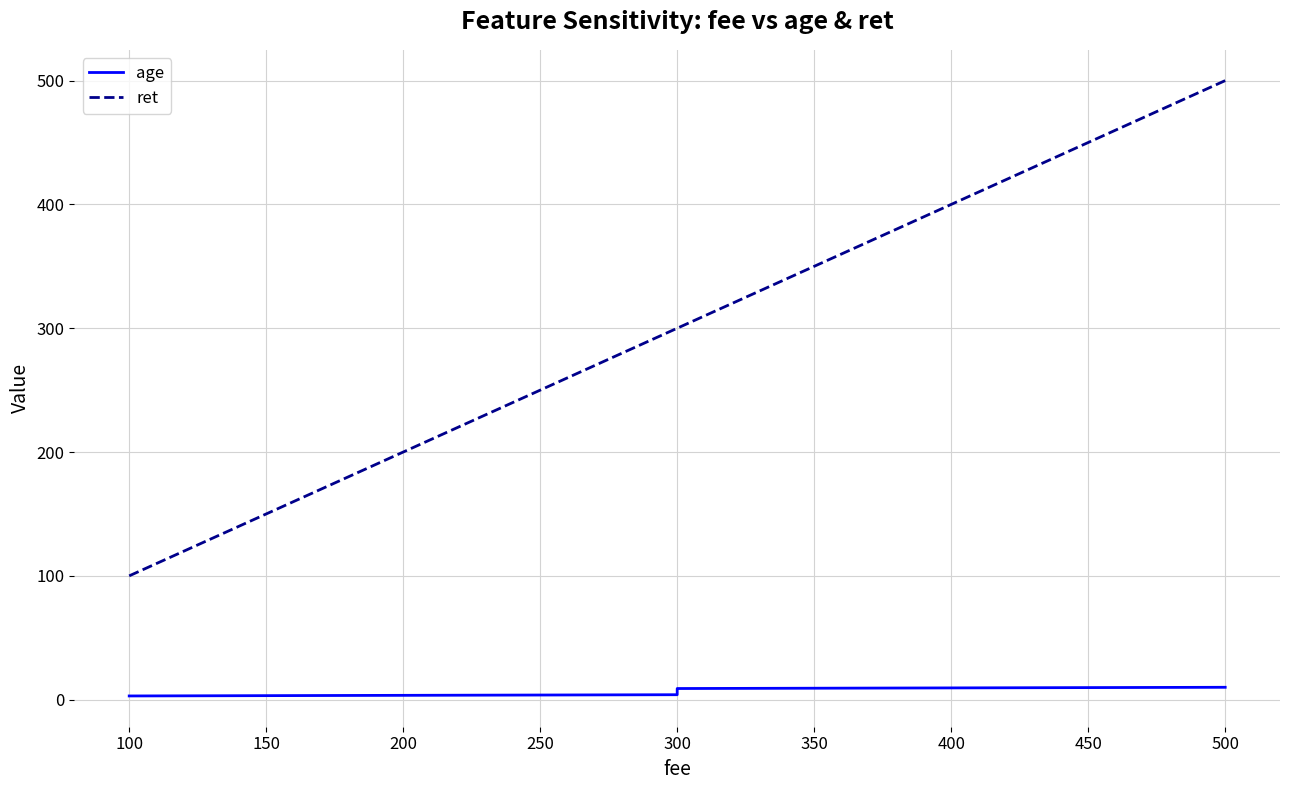

Rank the series at 100 from highest to lowest value.

ret, age